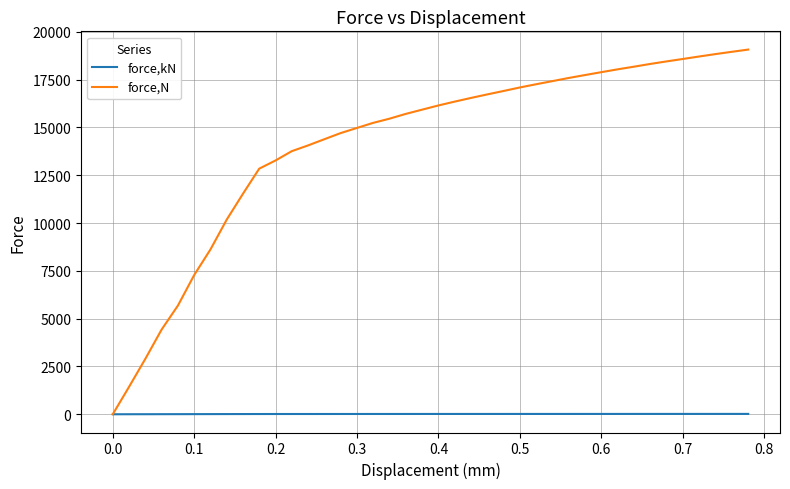

Which series has the widest spread of values?

force,N